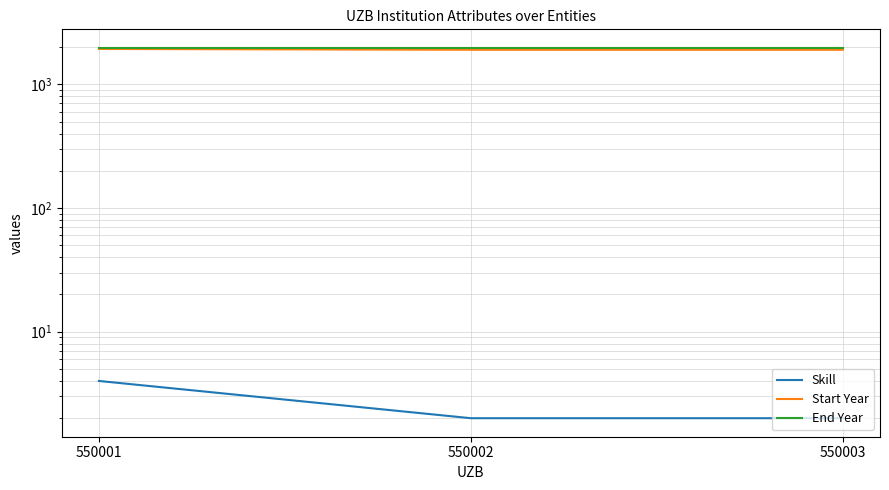

How many data points does each series have?

3